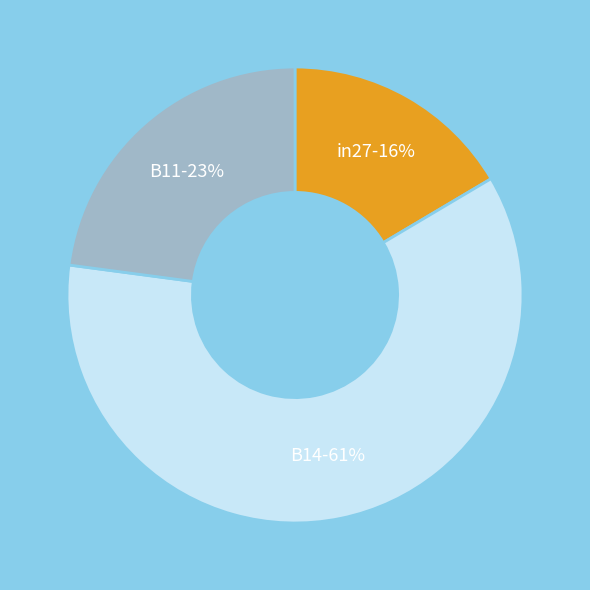

Combined, do B11 and B14 account for over 50%?

Yes